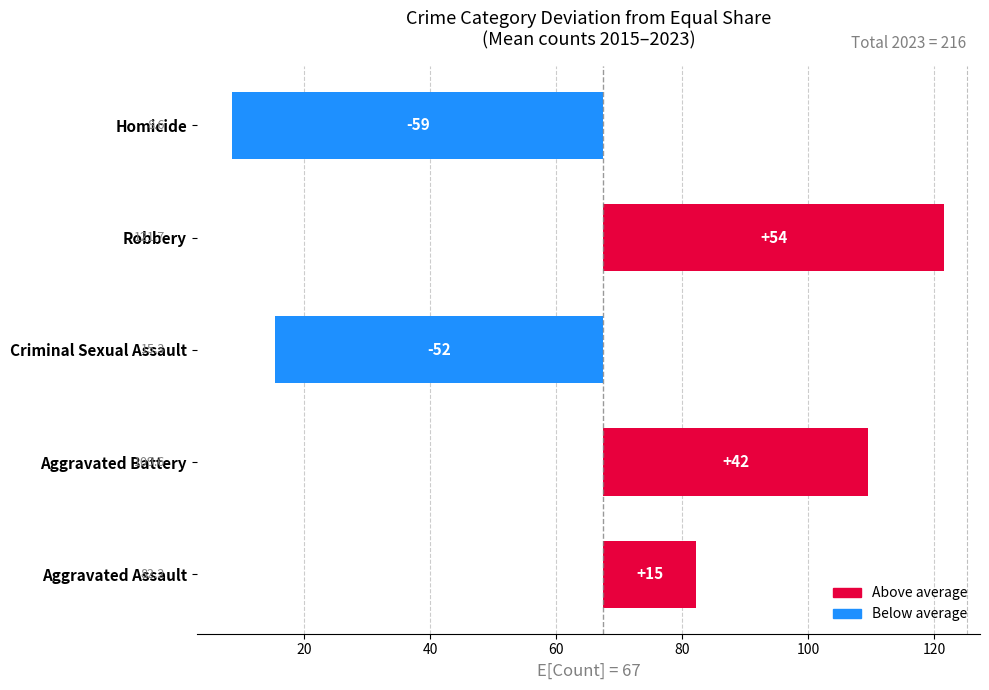

True or false: Criminal Sexual Assault has a value of 28 at 2018.

False